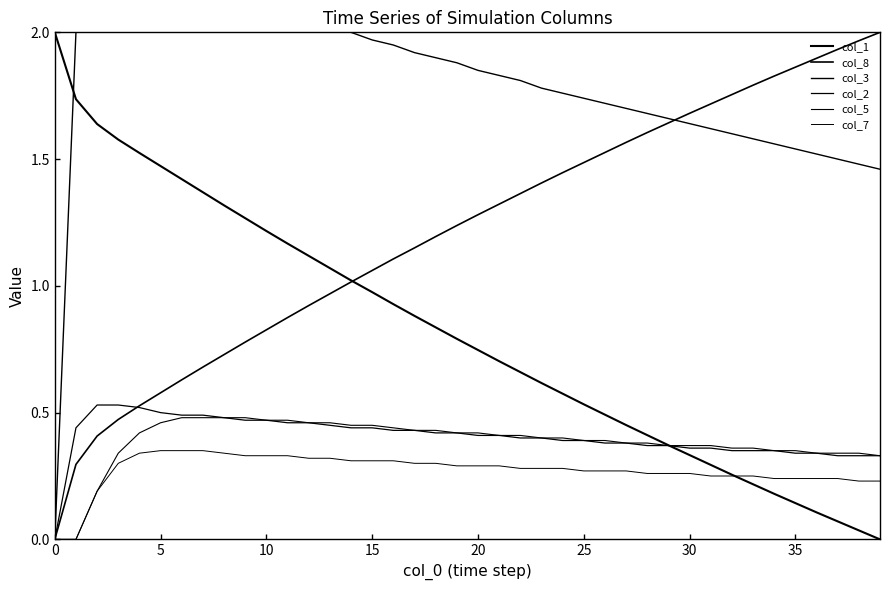

Is this an area chart (filled region under the line)?

No